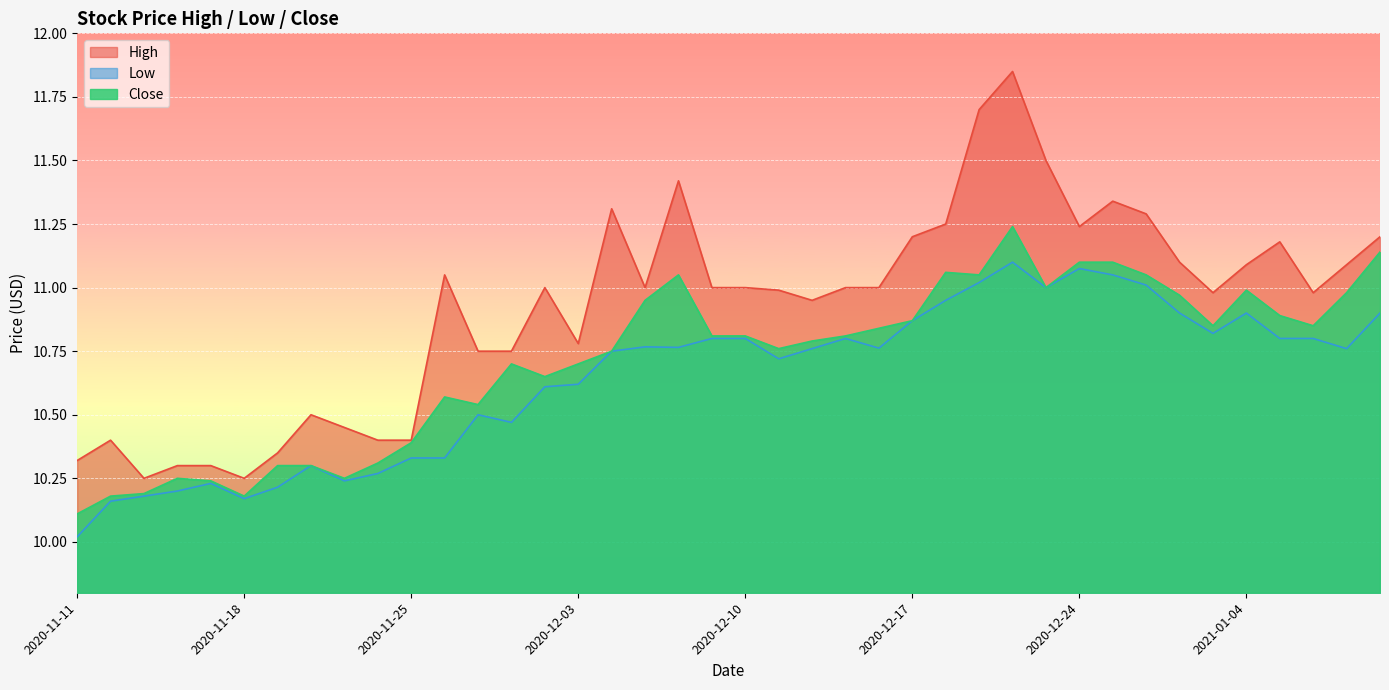

How many interior local peaks does the High series have?

9